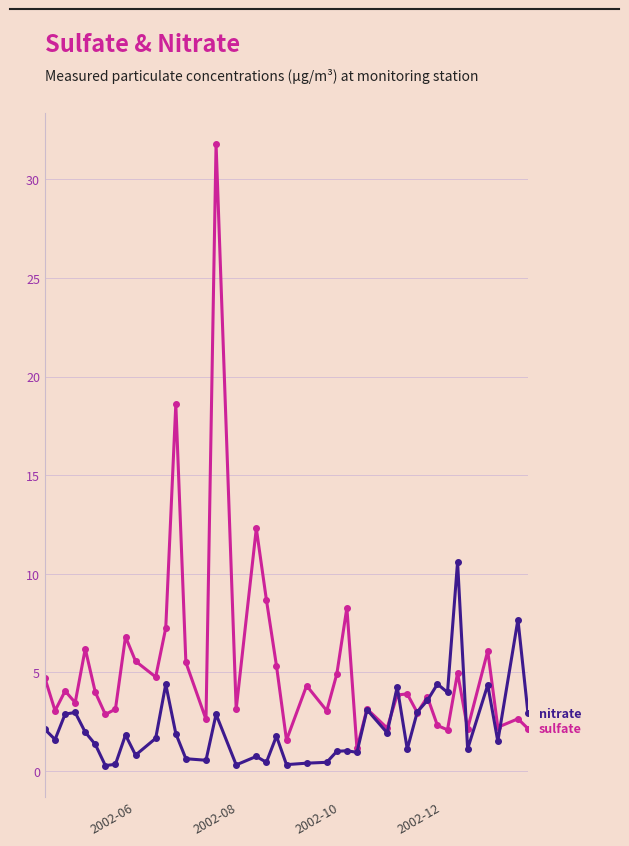

What is the greatest value displayed?

31.8